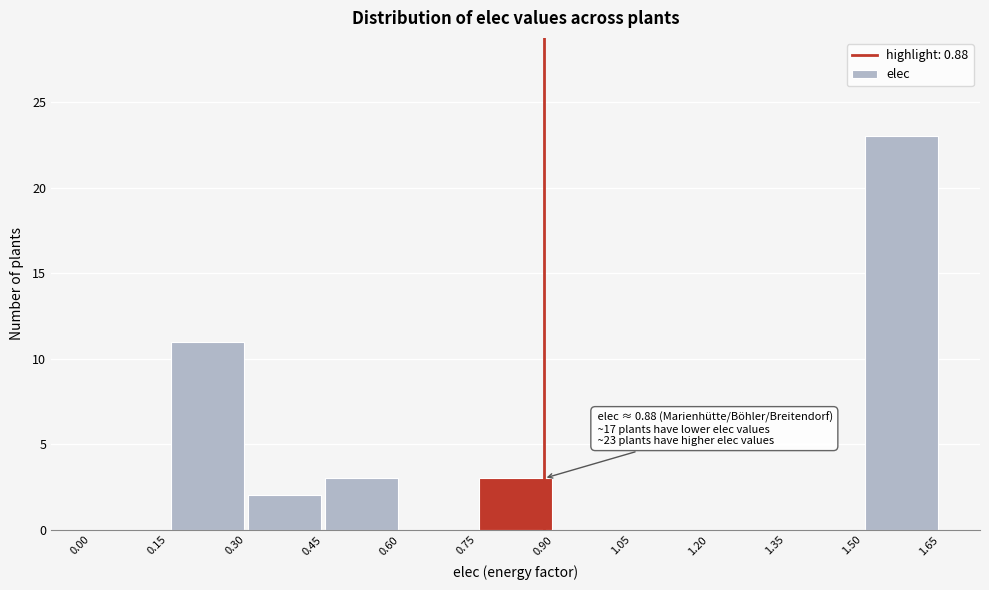

Over which range of the x-axis is the bar tallest?

1.50 to 1.65